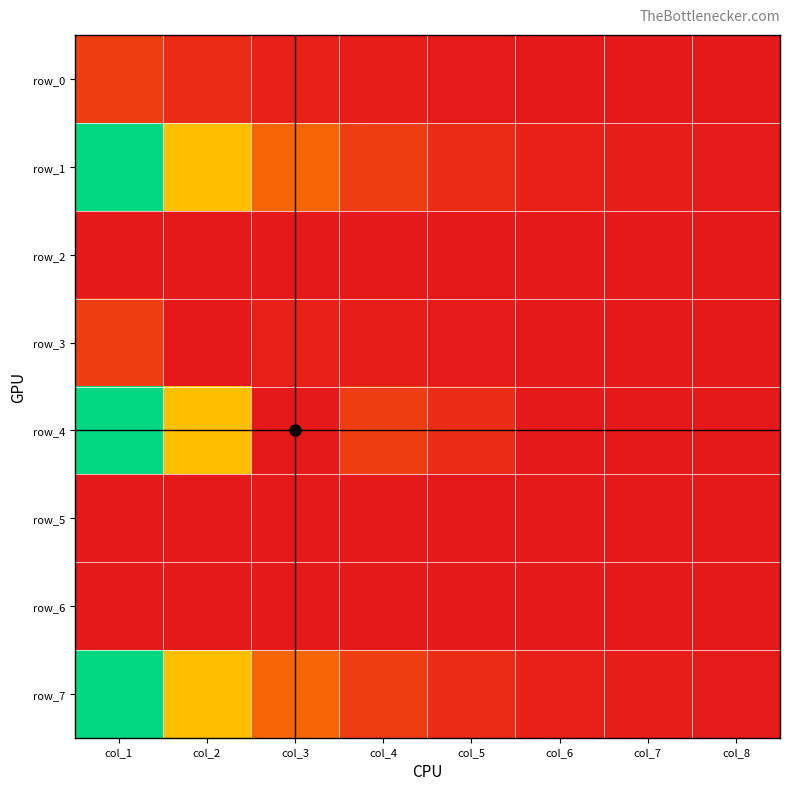

Count the number of categories in the chart.

8